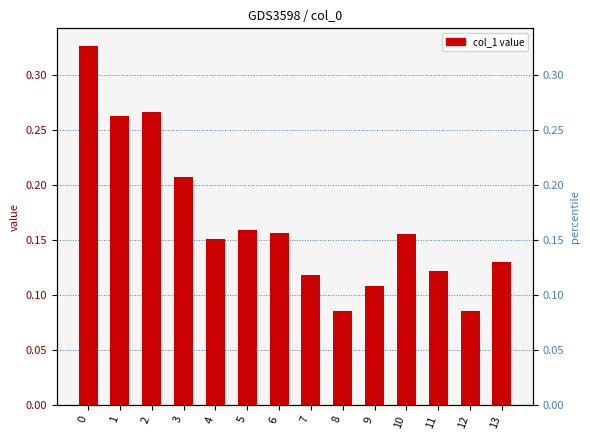

List the labels in order of value, smallest first.

8, 12, 9, 7, 11, 13, 4, 10, 6, 5, 3, 1, 2, 0